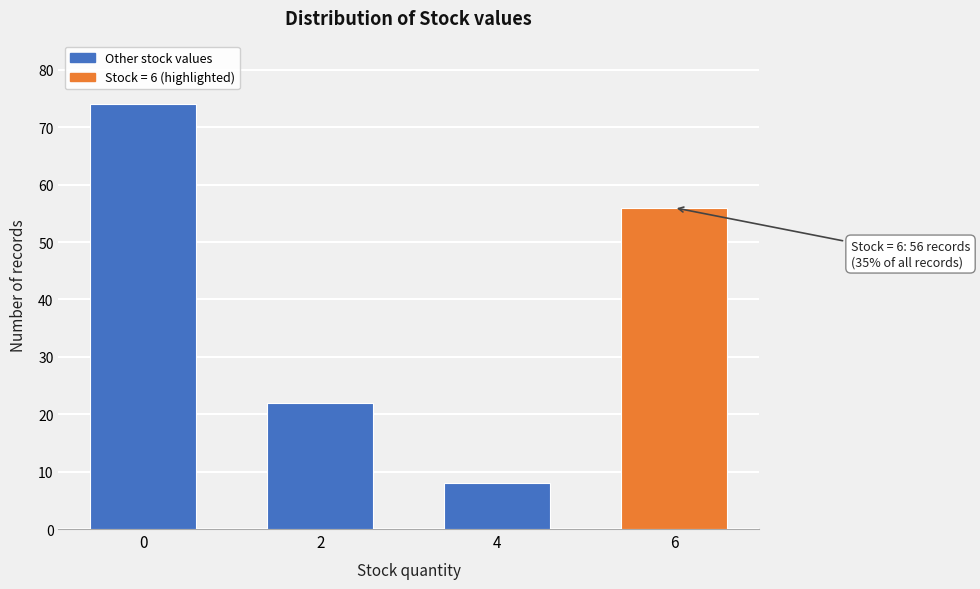

Reading left to right, transcribe all the data shown in this chart.

74	22	8	56